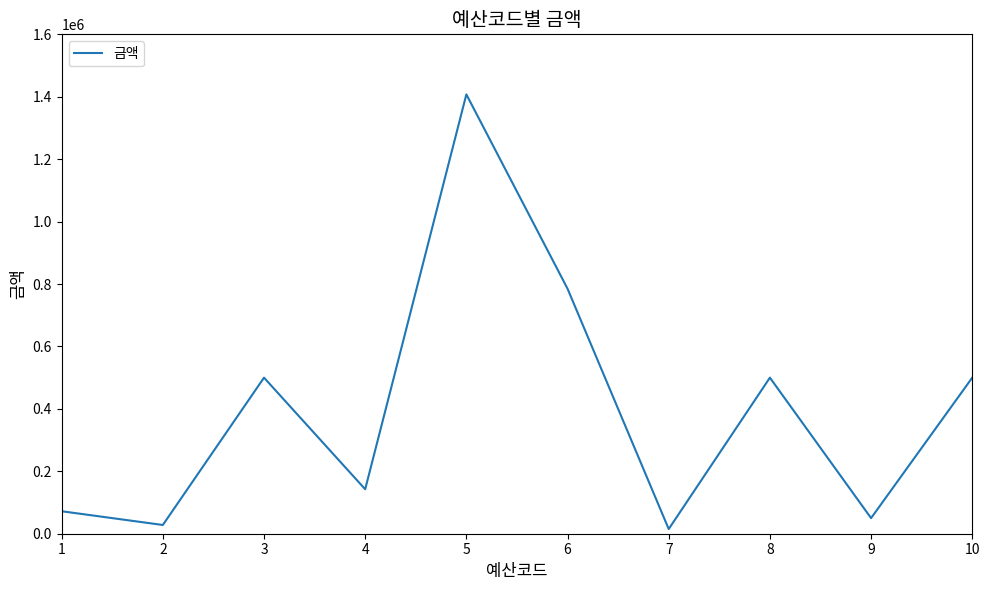

What is the ratio of the value at 8 to the value at 5?

0.4